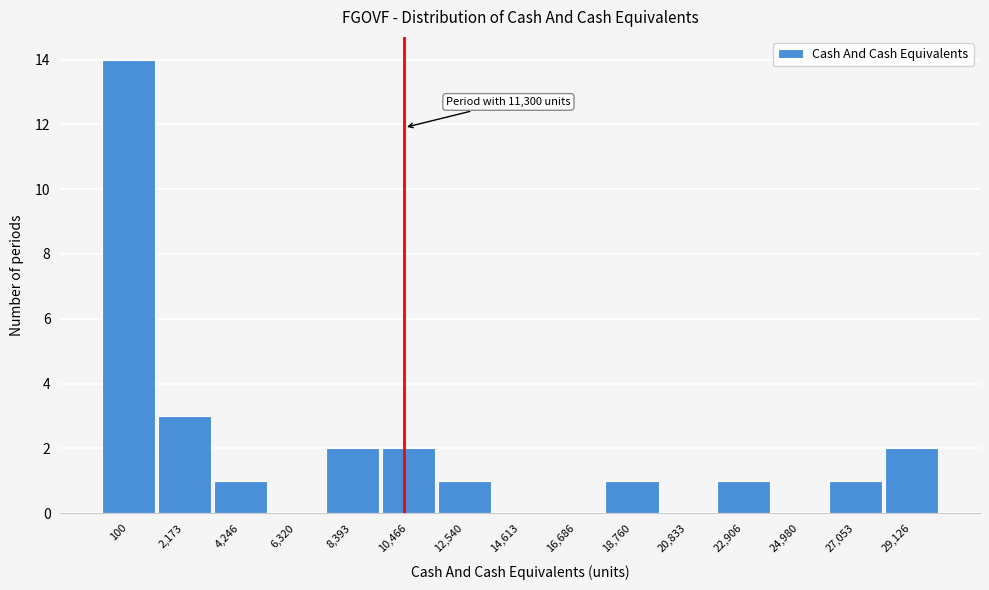

Reading left to right, what are all the values shown in this chart?

100=14	2,173=3	4,246=1	6,320=0	8,393=2	10,466=2	12,540=1	14,613=0	16,686=0	18,760=1	20,833=0	22,906=1	24,980=0	27,053=1	29,126=2